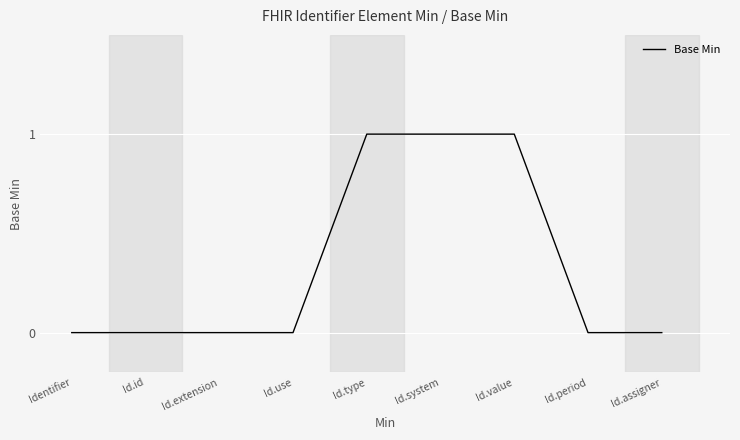

What position from the left is Id.assigner?

9